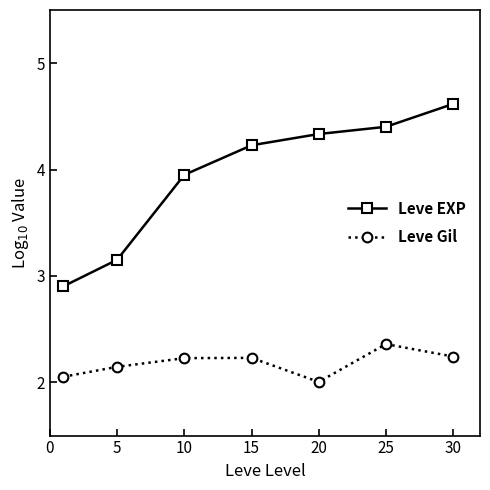

True or false: Leve Gil has more than 1 interior local peaks.

True